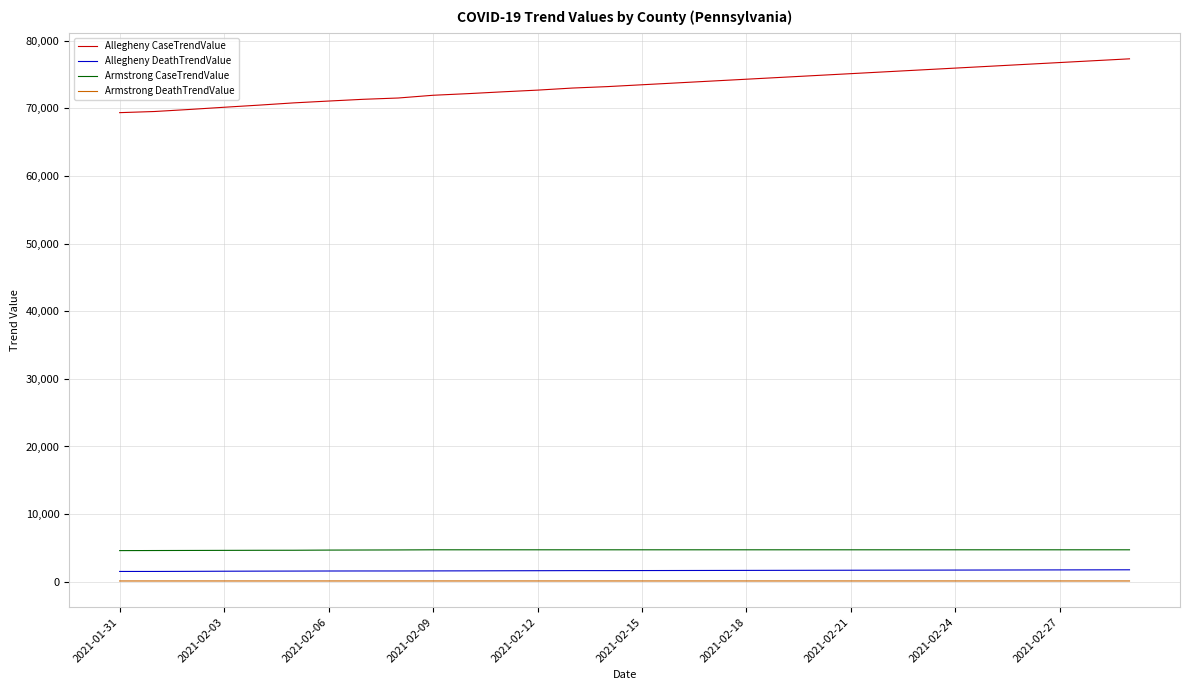

Which series has the widest spread of values?

Allegheny CaseTrendValue